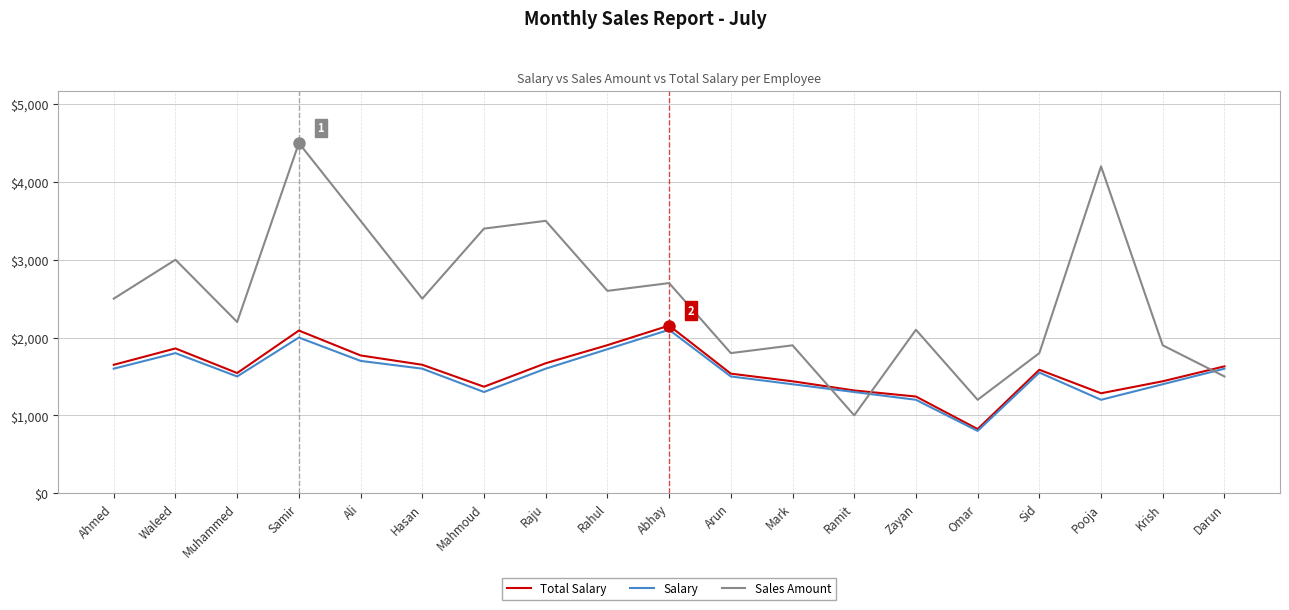

What is the maximum value shown in the chart?

4500